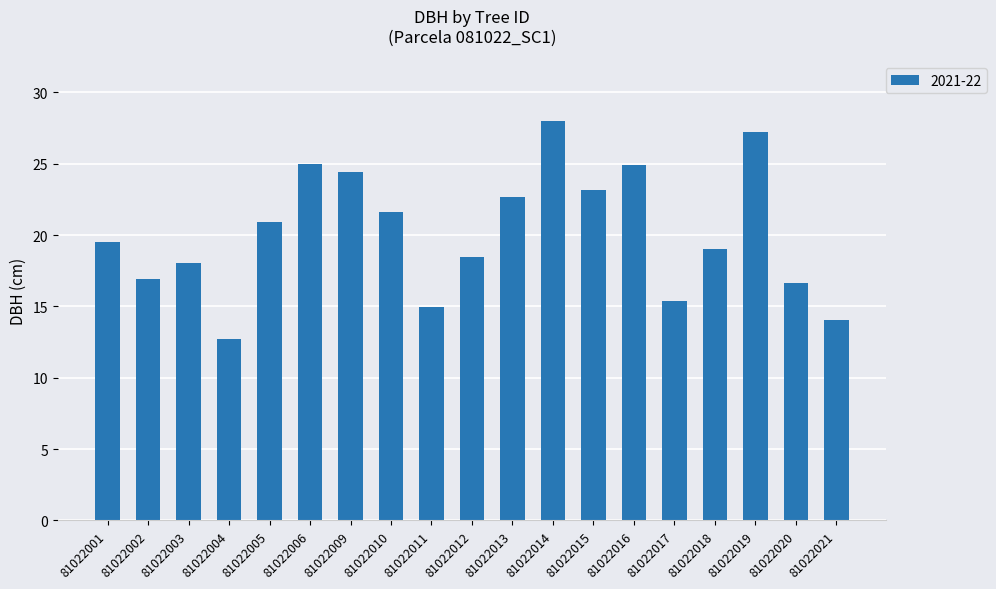

What is the difference between the maximum and minimum values?

15.3